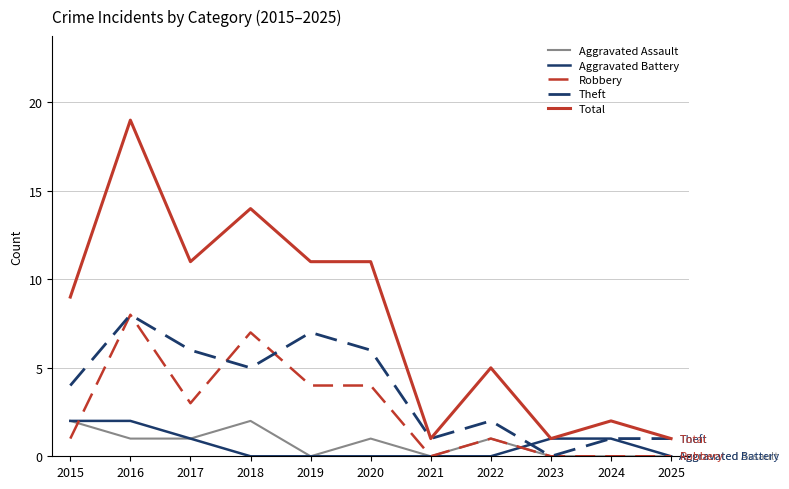

Which label corresponds to the largest value in the chart?

2016